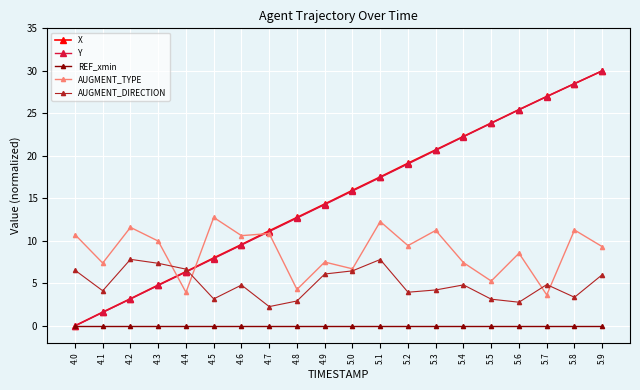

Is the value of REF_xmin at 4.3 greater than the value of Y at 4.2?

No